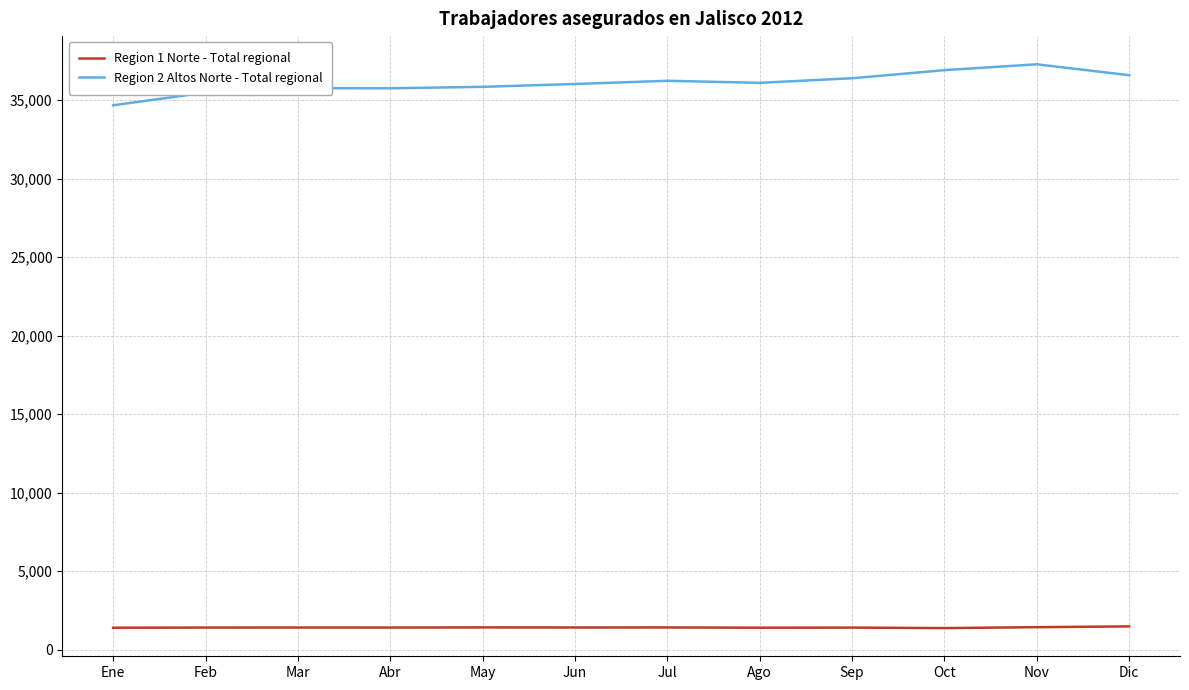

Does the chart have visible grid lines?

Yes